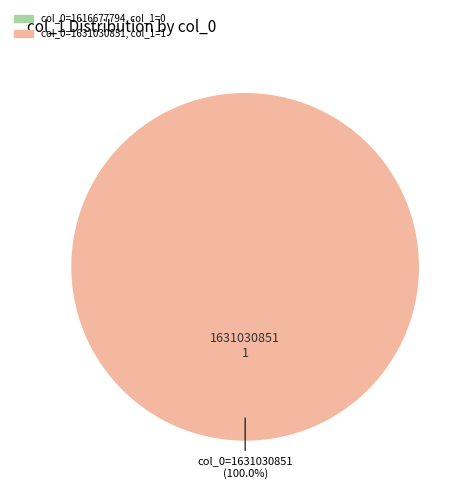

Is there a majority slice in this chart?

Yes